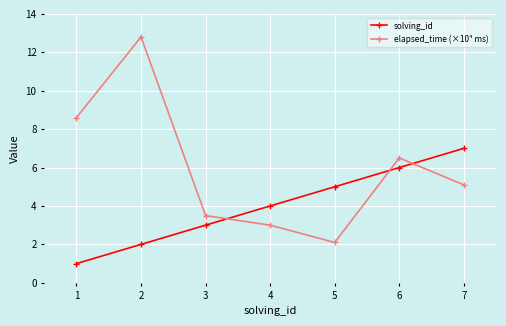

How many solving_id values are between 2 and 6?

5